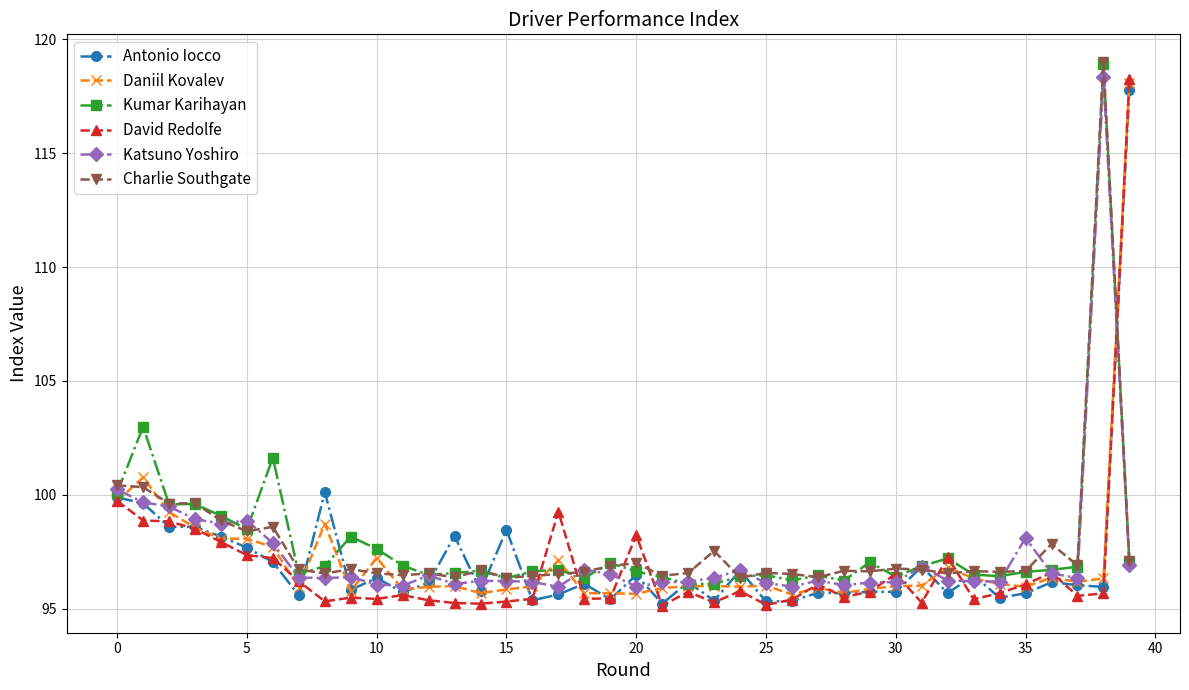

What are all the series names shown in the legend?

Antonio Iocco, Daniil Kovalev, Kumar Karihayan, David Redolfe, Katsuno Yoshiro, Charlie Southgate